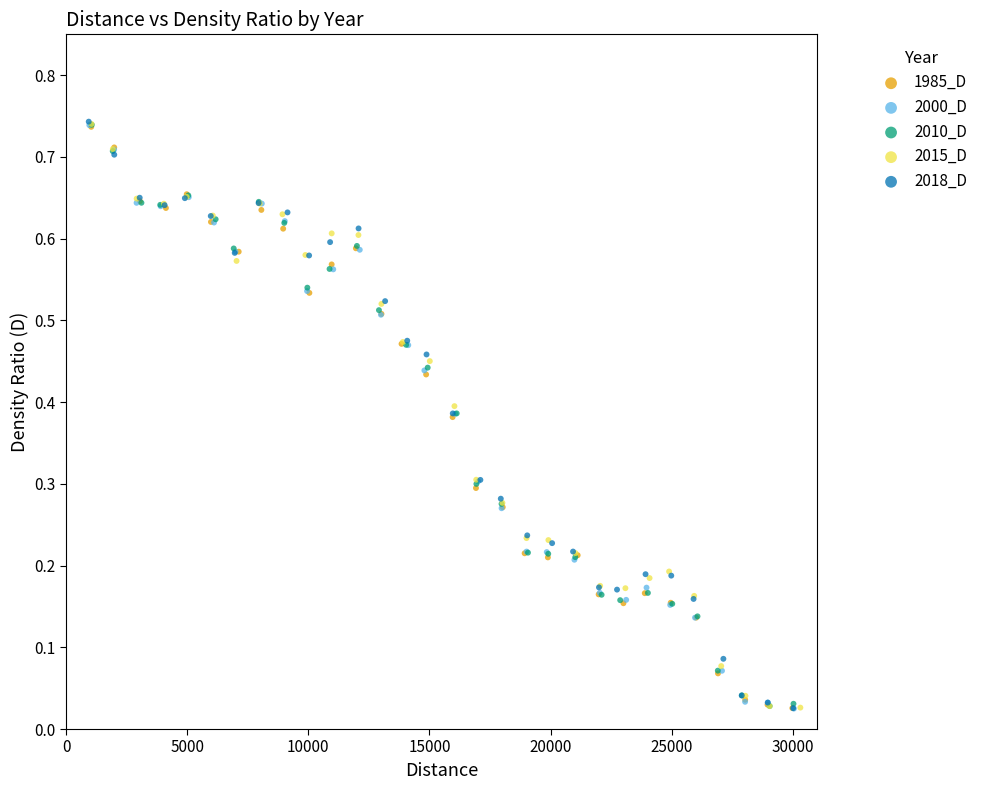

What are all the series names shown in the legend?

1985_D, 2000_D, 2010_D, 2015_D, 2018_D